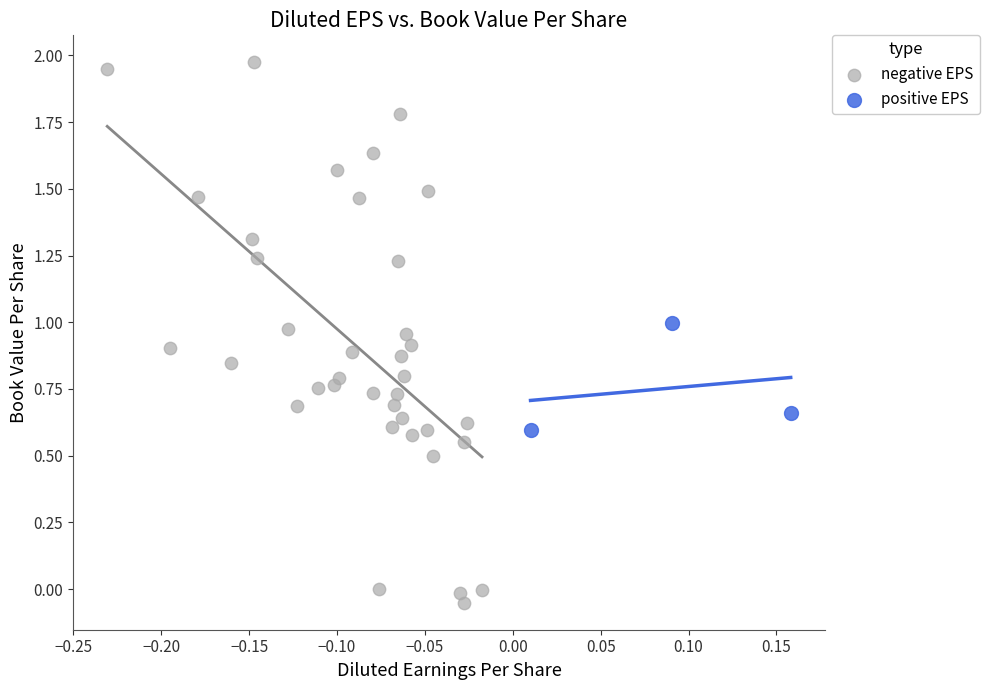

Which series reaches the minimum Y coordinate?

negative EPS